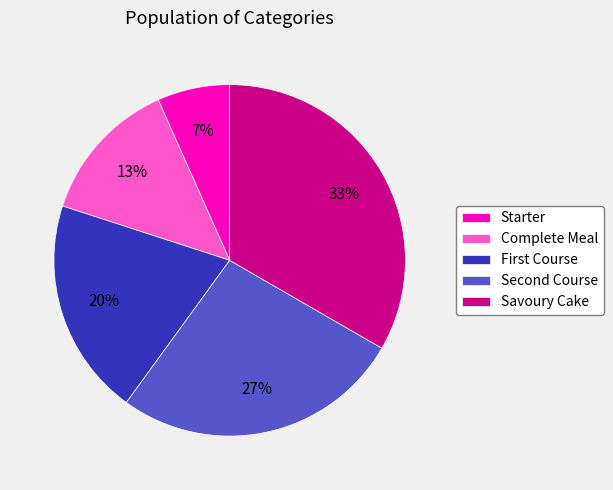

How many segments does this pie chart have?

5